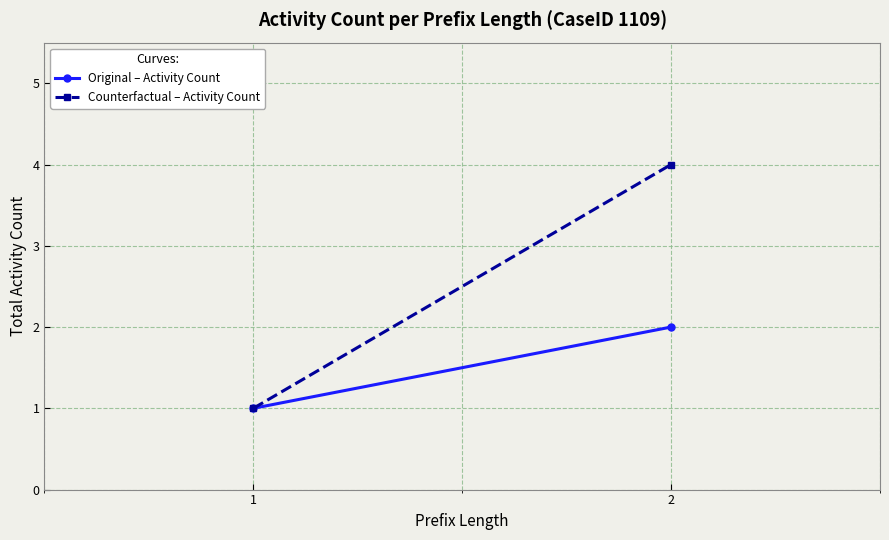

The value of Counterfactual – Activity Count at 1 is 1. True or false?

True